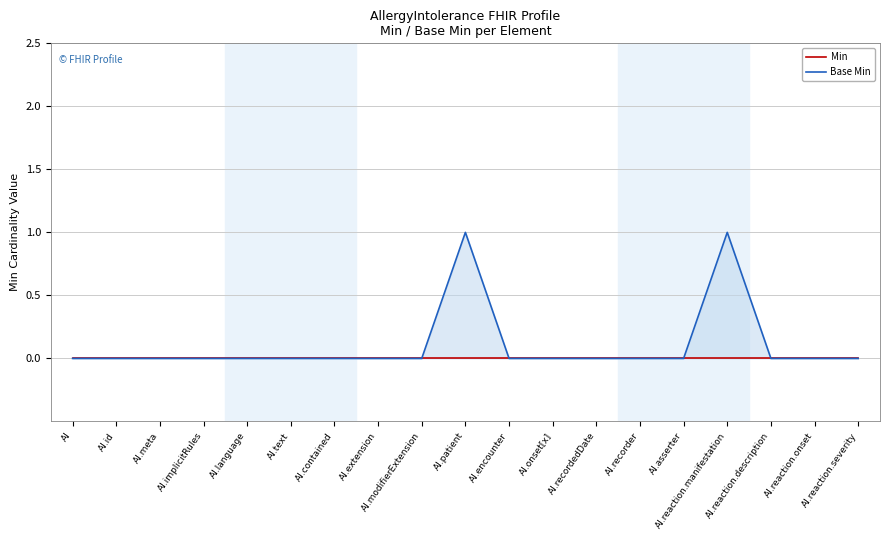

Which category has the lowest value in the Base Min series?

AI